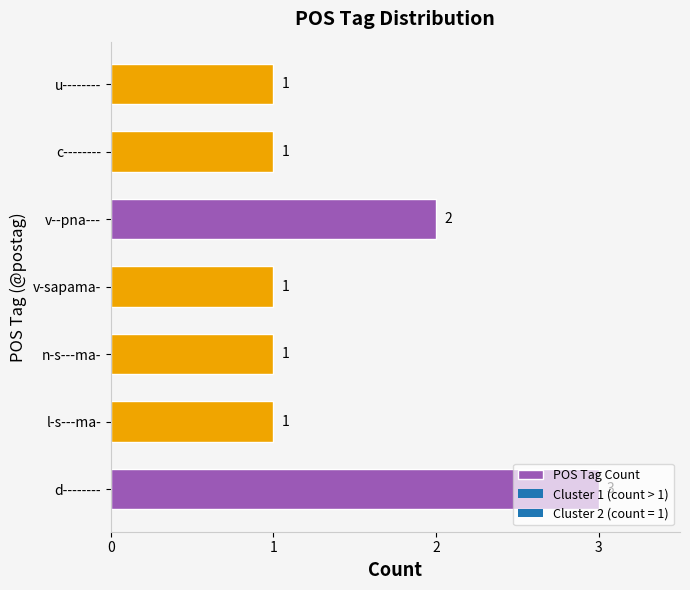

What is the change in value from v-sapama- to v--pna---?

+1